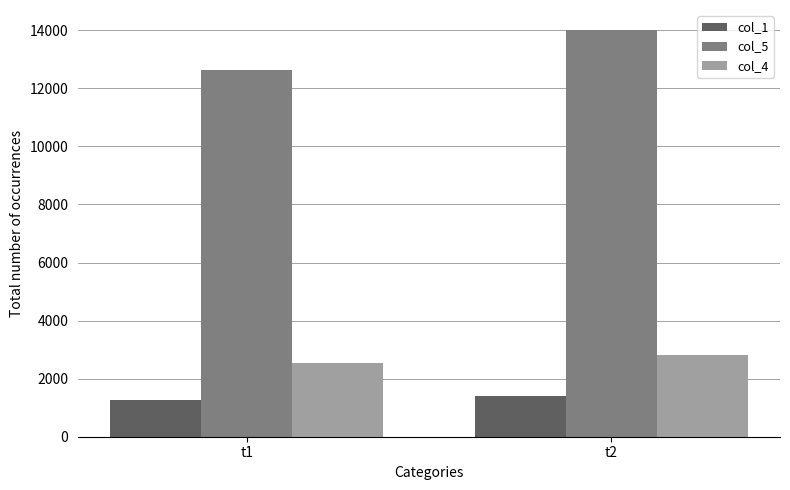

Reading right to left, list all the values displayed in this chart.

col_1: 1400	1262
col_5: 14000	12620
col_4: 2800	2524